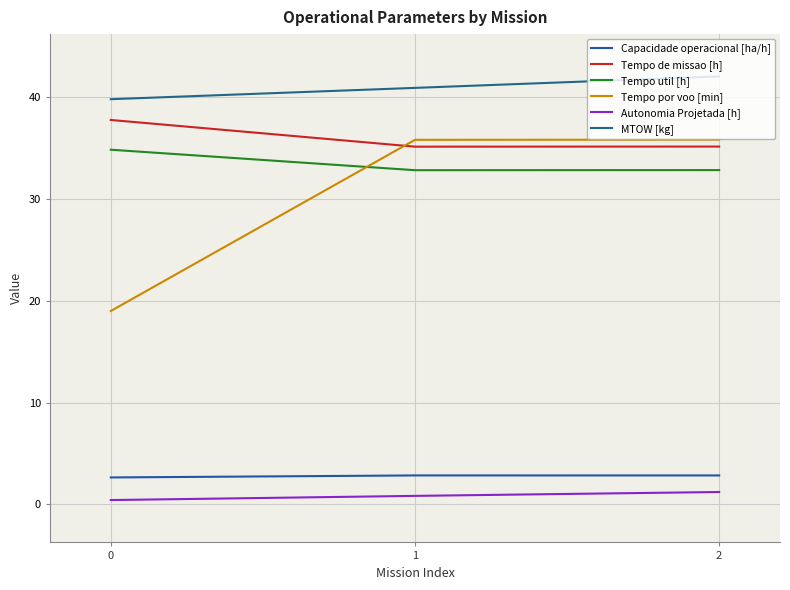

True or false: Tempo de missao [h] has a value of 37.7 at 0.

True